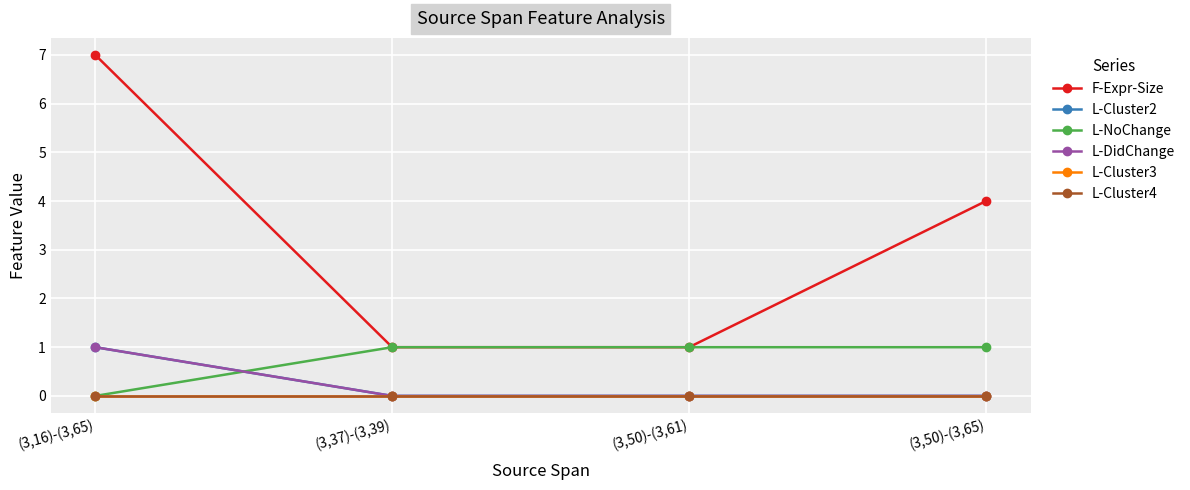

Reading right to left, extract all data points from this chart.

F-Expr-Size: (3,50)-(3,65)=4	(3,50)-(3,61)=1	(3,37)-(3,39)=1	(3,16)-(3,65)=7
L-Cluster2: (3,50)-(3,65)=0	(3,50)-(3,61)=0	(3,37)-(3,39)=0	(3,16)-(3,65)=1
L-NoChange: (3,50)-(3,65)=1	(3,50)-(3,61)=1	(3,37)-(3,39)=1	(3,16)-(3,65)=0
L-DidChange: (3,50)-(3,65)=0	(3,50)-(3,61)=0	(3,37)-(3,39)=0	(3,16)-(3,65)=1
L-Cluster3: (3,50)-(3,65)=0	(3,50)-(3,61)=0	(3,37)-(3,39)=0	(3,16)-(3,65)=0
L-Cluster4: (3,50)-(3,65)=0	(3,50)-(3,61)=0	(3,37)-(3,39)=0	(3,16)-(3,65)=0